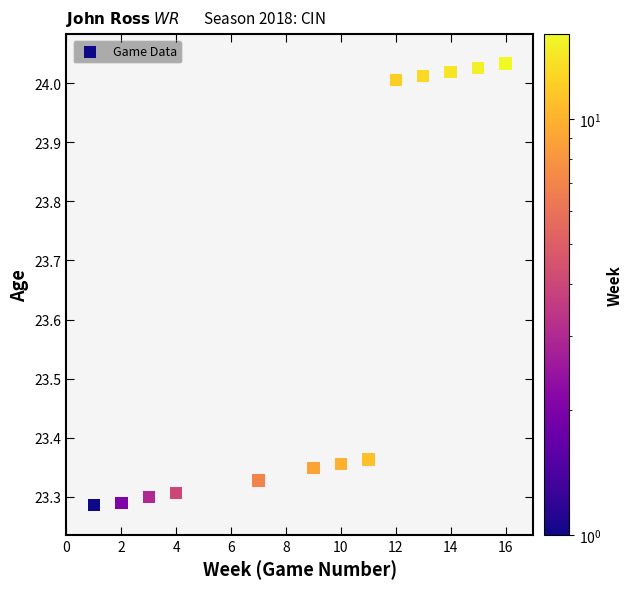

What is the range of Y values (max minus min)?

0.7